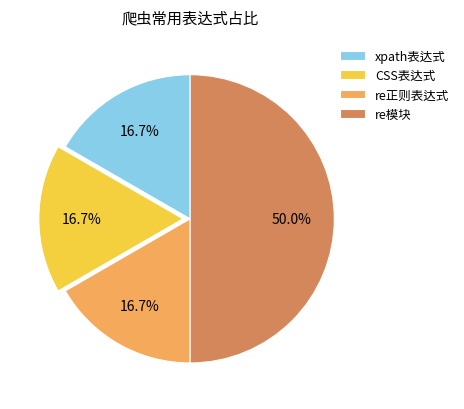

How many slices are in this pie chart?

4